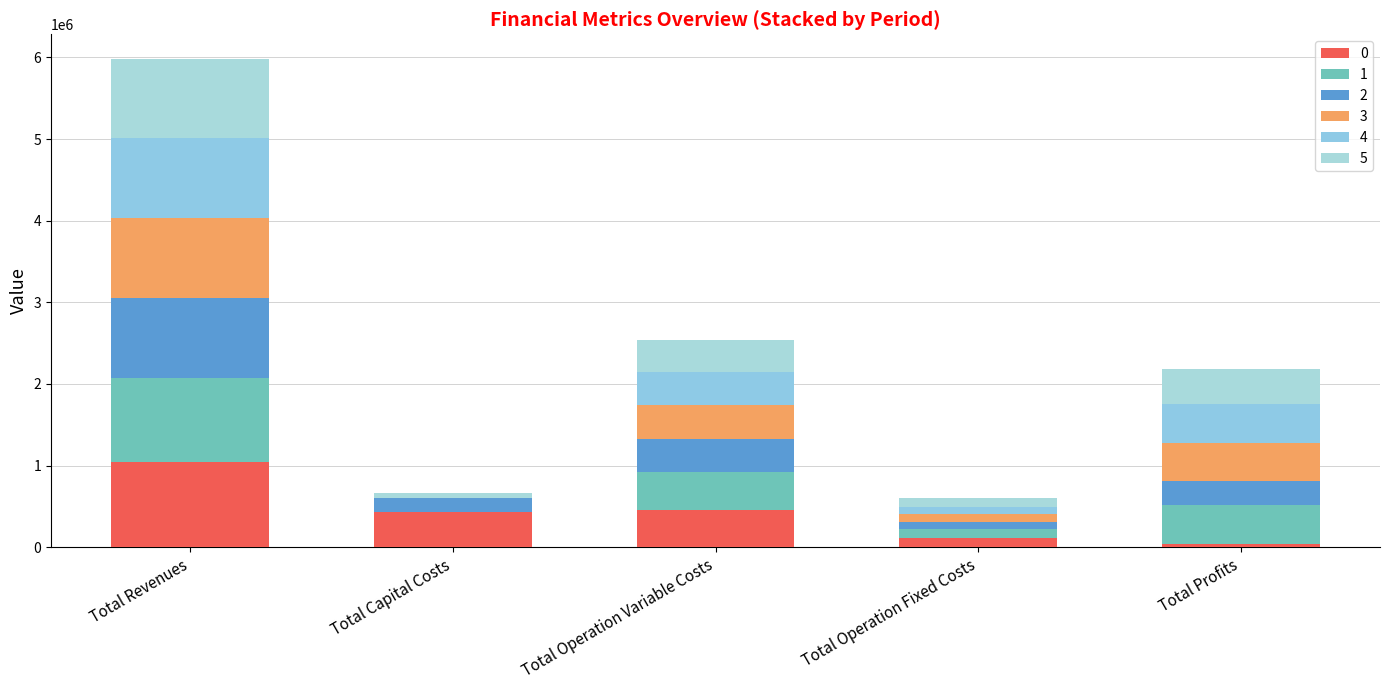

At which category is the sum across all series the highest?

Total Revenues